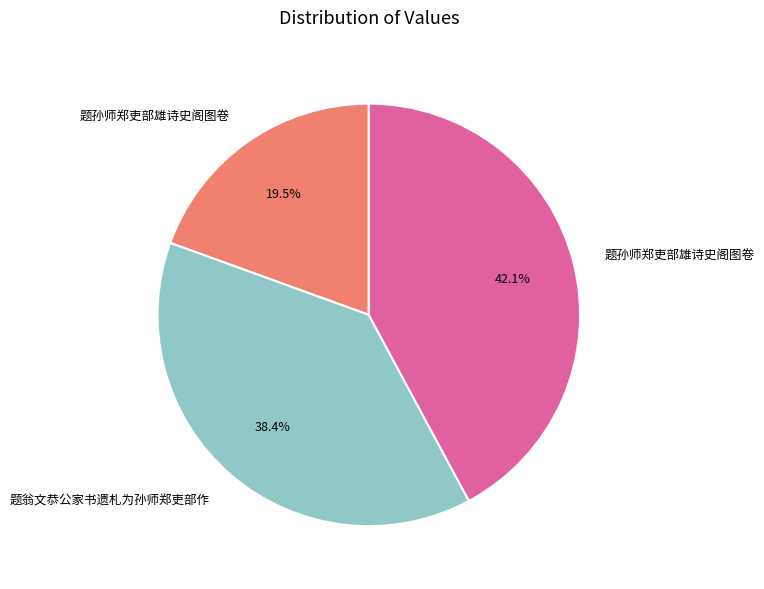

Is there a majority slice in this chart?

No